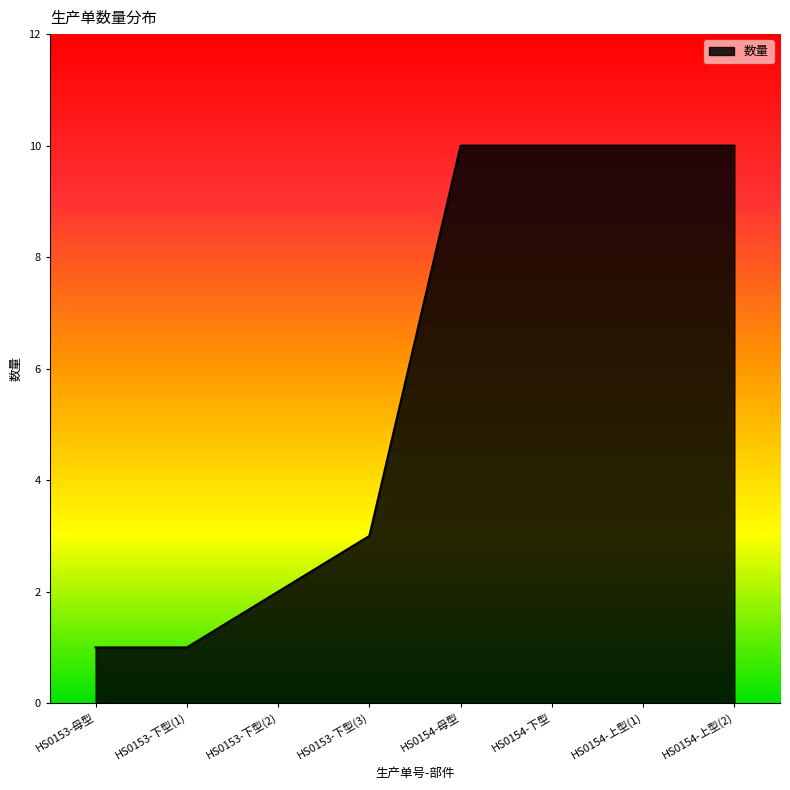

Is it true that the value at HS0154-上型(2) is 10?

True